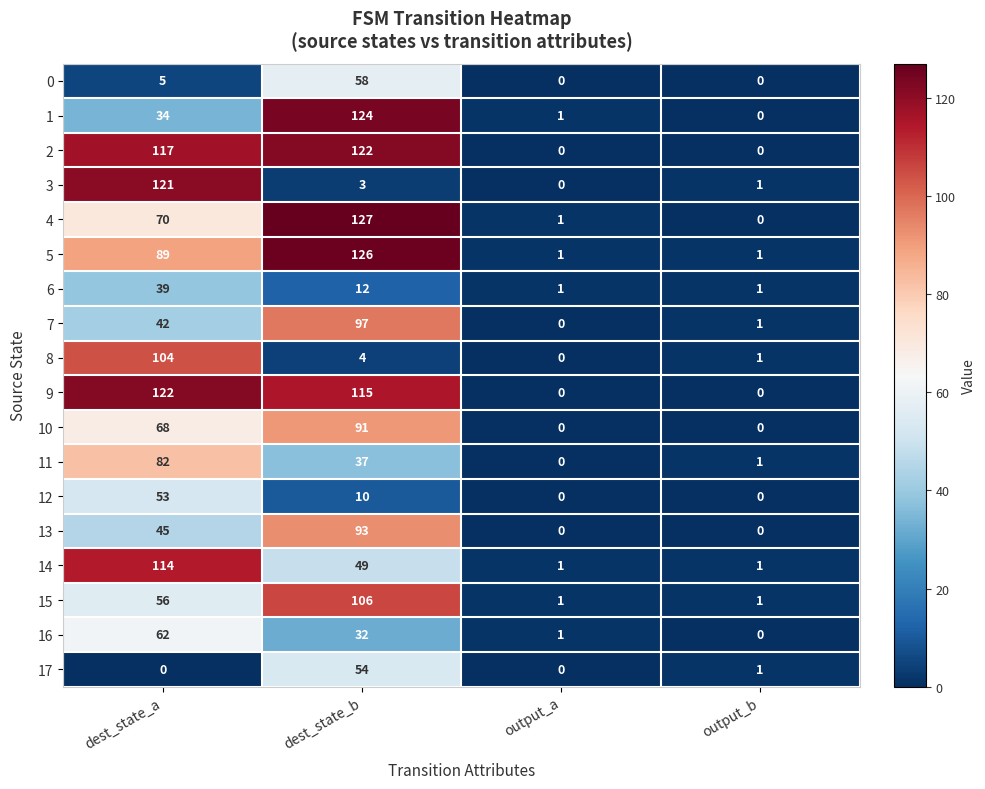

At which category is the sum across all series the highest?

dest_state_b